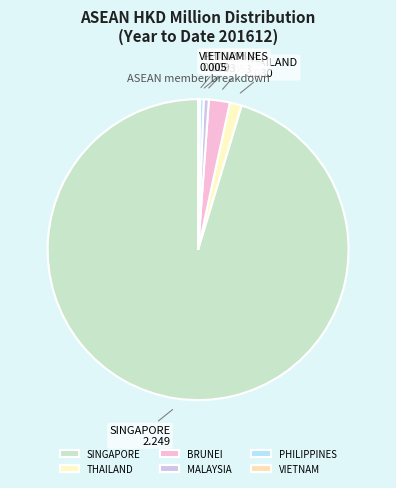

Approximately how many times larger is the value at SINGAPORE compared to BRUNEI?

42.4